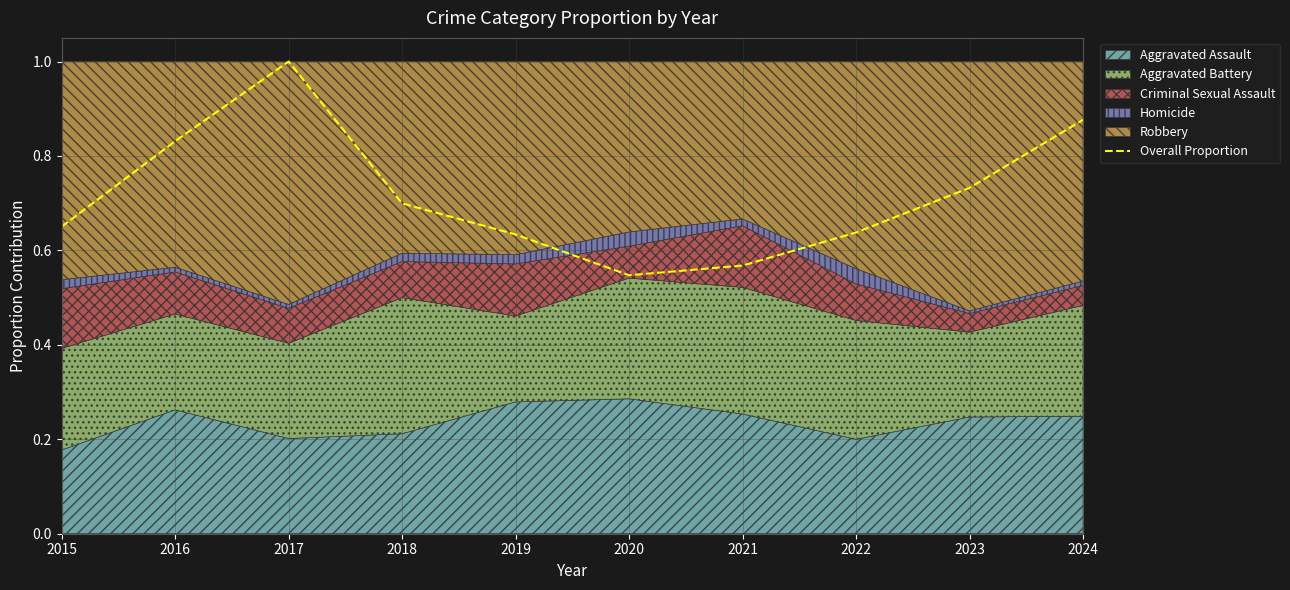

Count the values in the range 0 to 1.

10